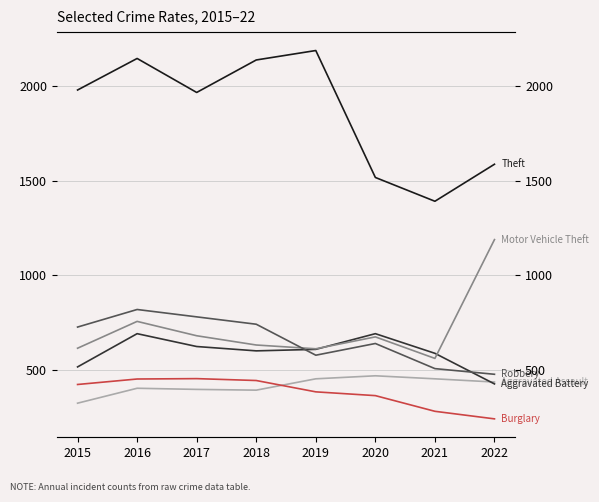

Which label corresponds to the largest value in the chart?

2019